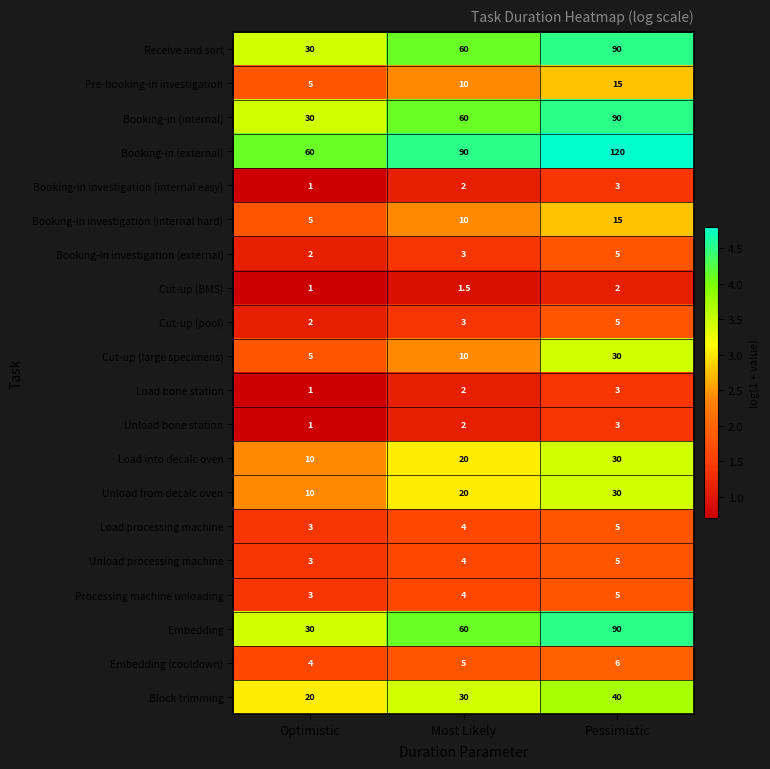

What is the minimum value shown in the chart?

1.0